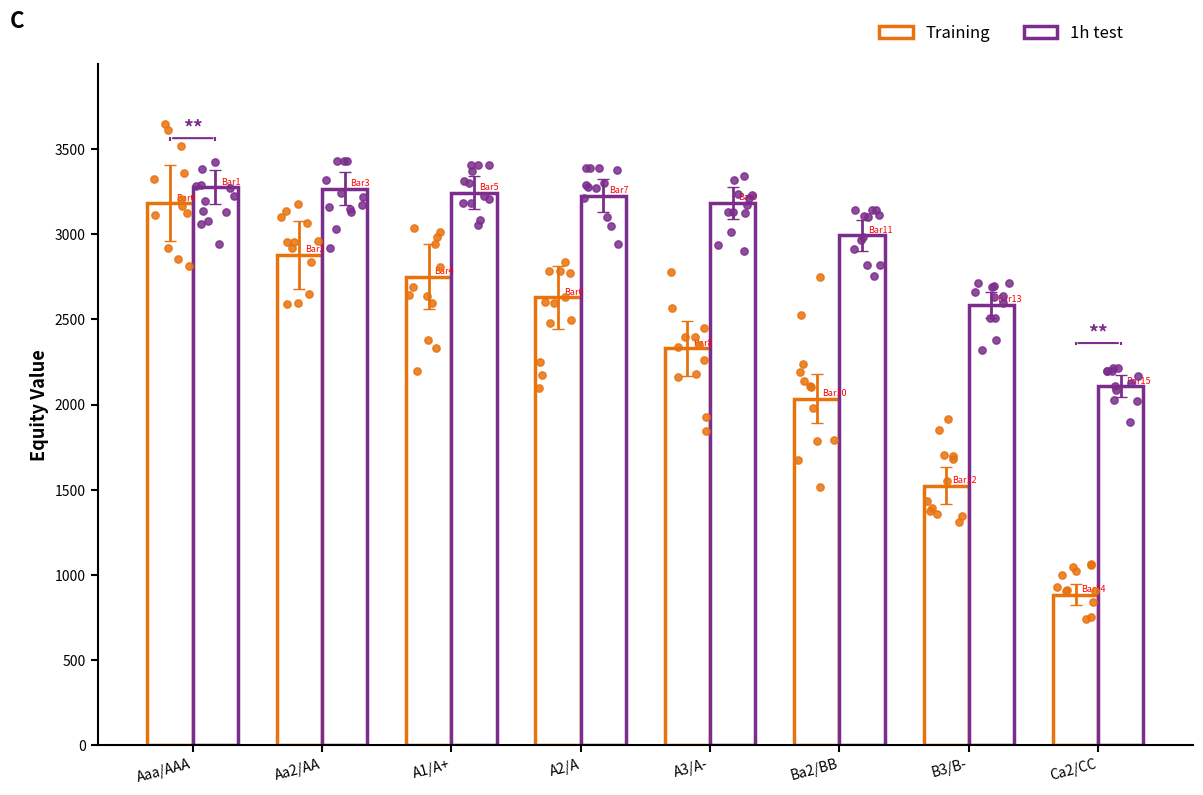

Which series has the largest total across all categories?

1h test